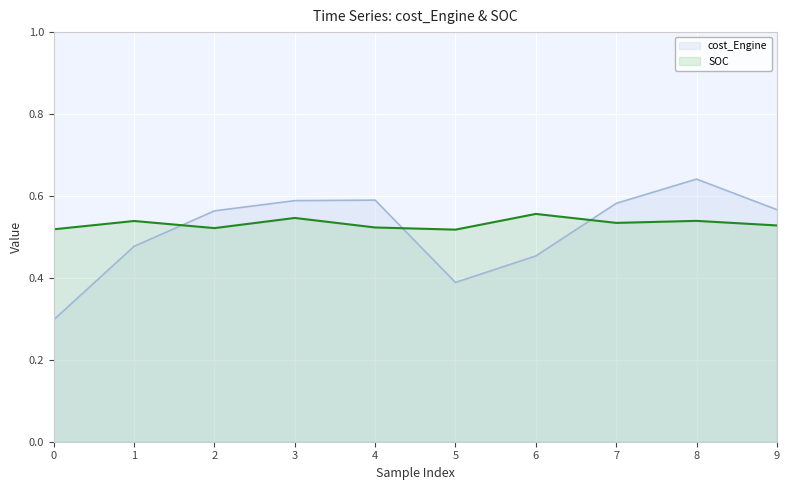

At 3, list the series in order from largest to smallest.

cost_Engine, SOC